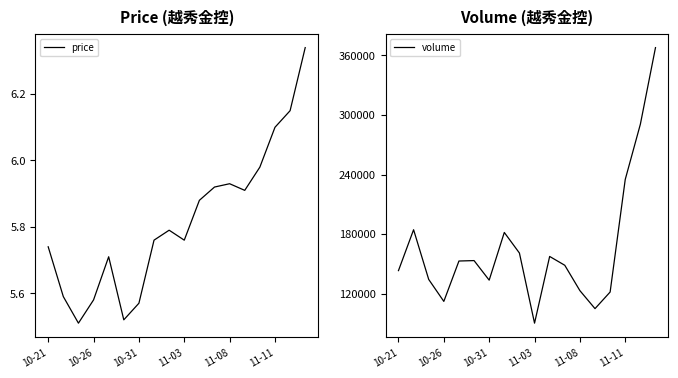

What is the highest value of the volume series?

367825